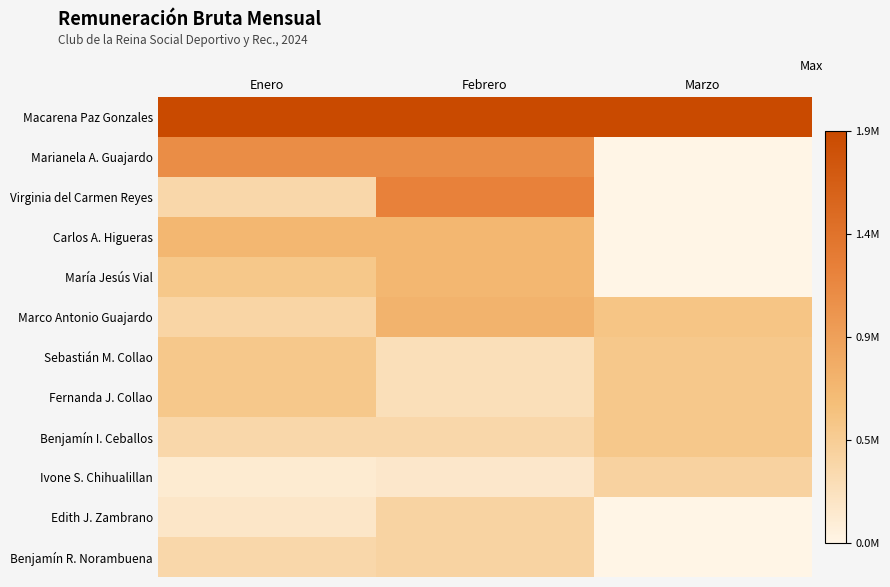

Count the number of data series in this chart.

12